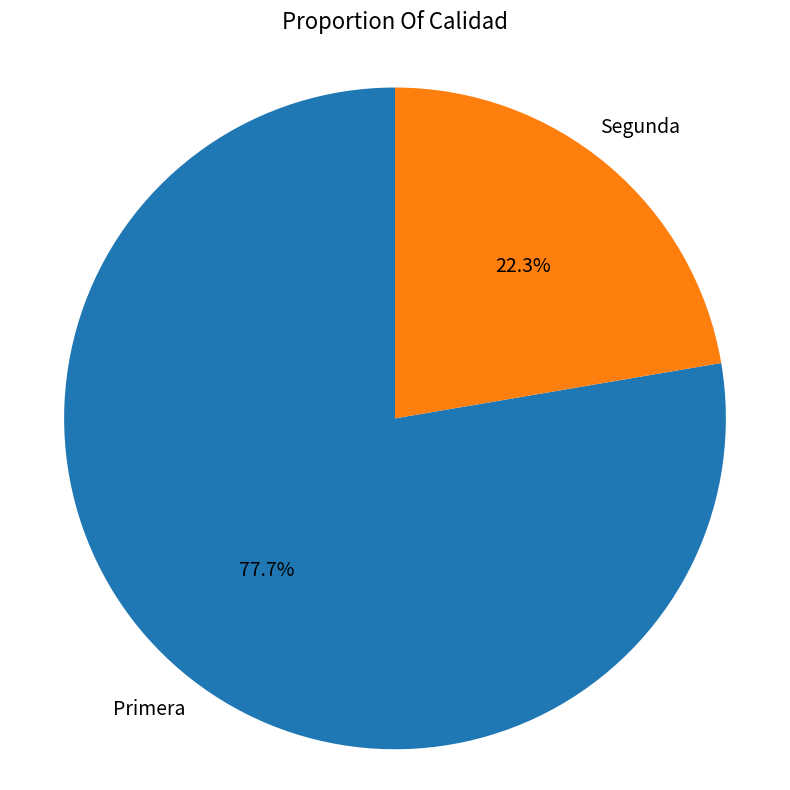

How many slices are in this pie chart?

2